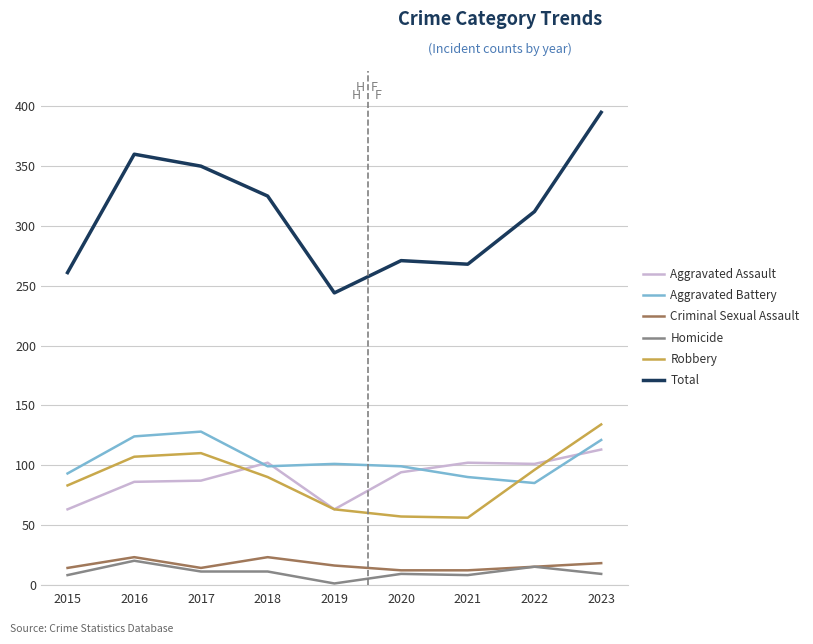

True or false: Criminal Sexual Assault and Aggravated Battery cross at least once.

False